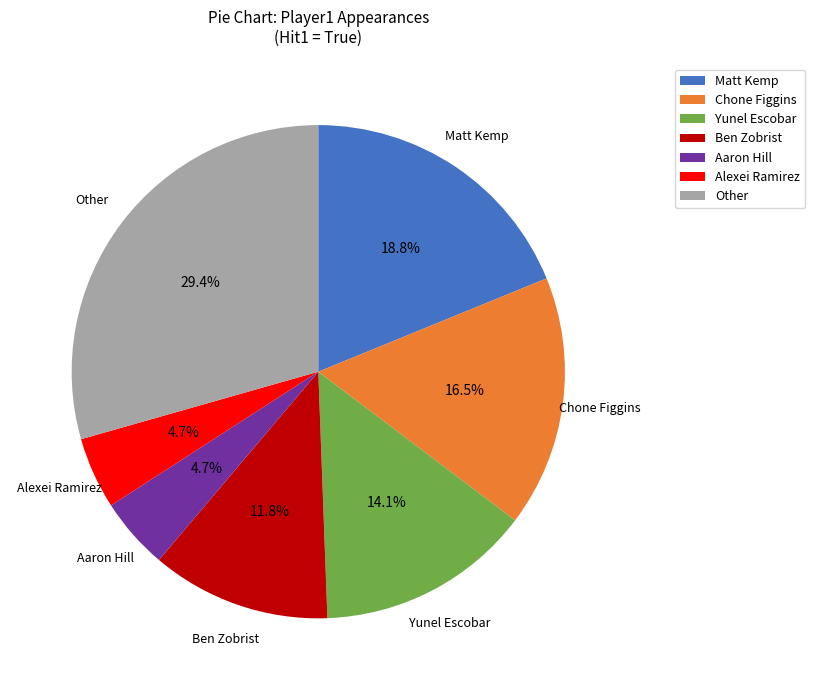

Is there a majority slice in this chart?

No